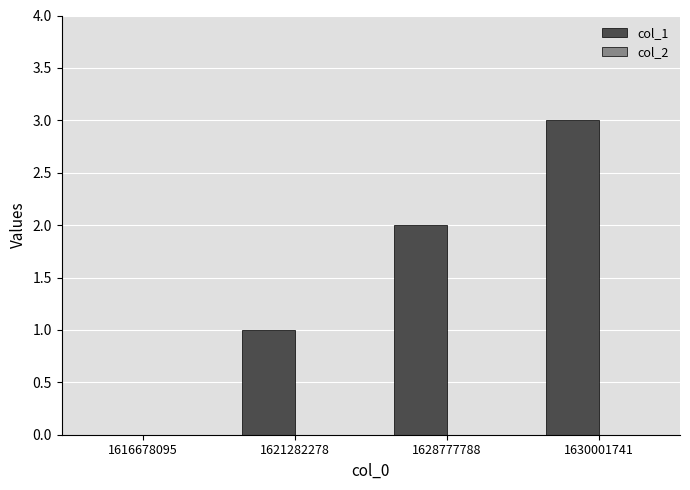

Approximately how many times larger is the value at 1630001741 compared to 1628777788?

1.5